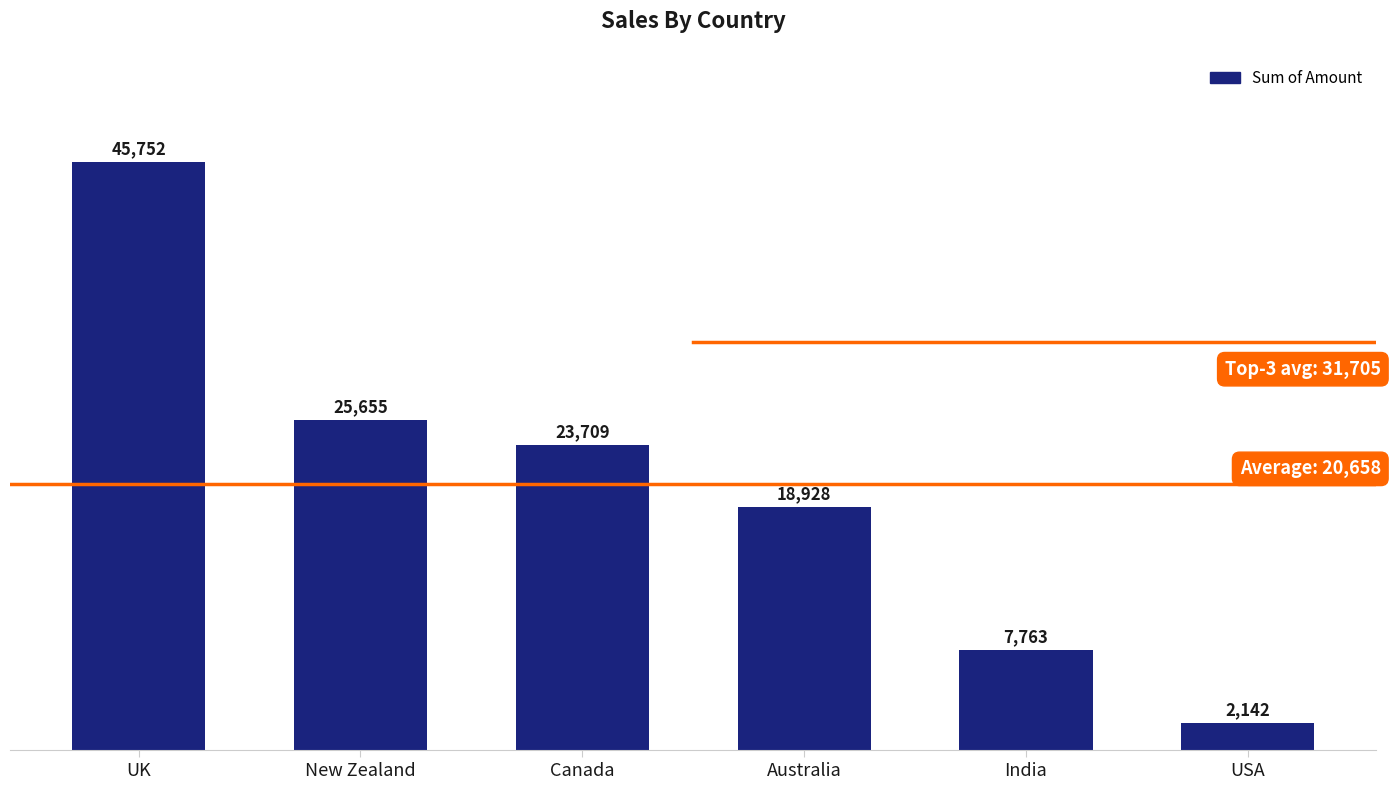

What position from the right is Canada?

4